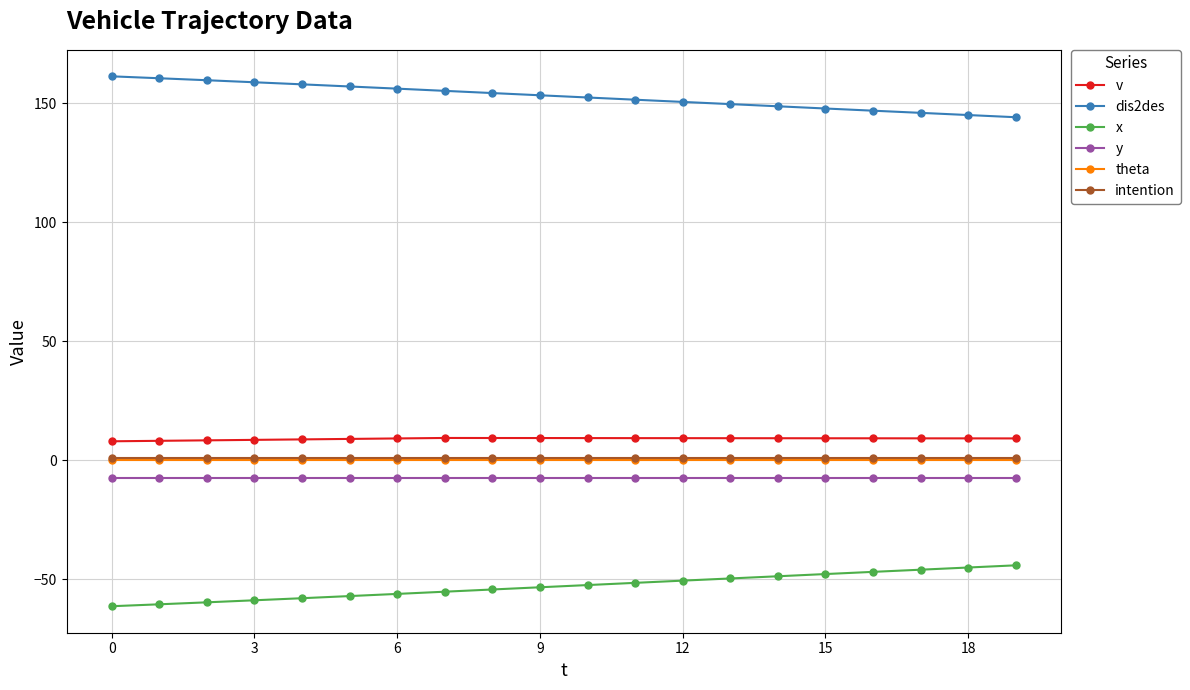

What is the smallest value displayed?

-61.4